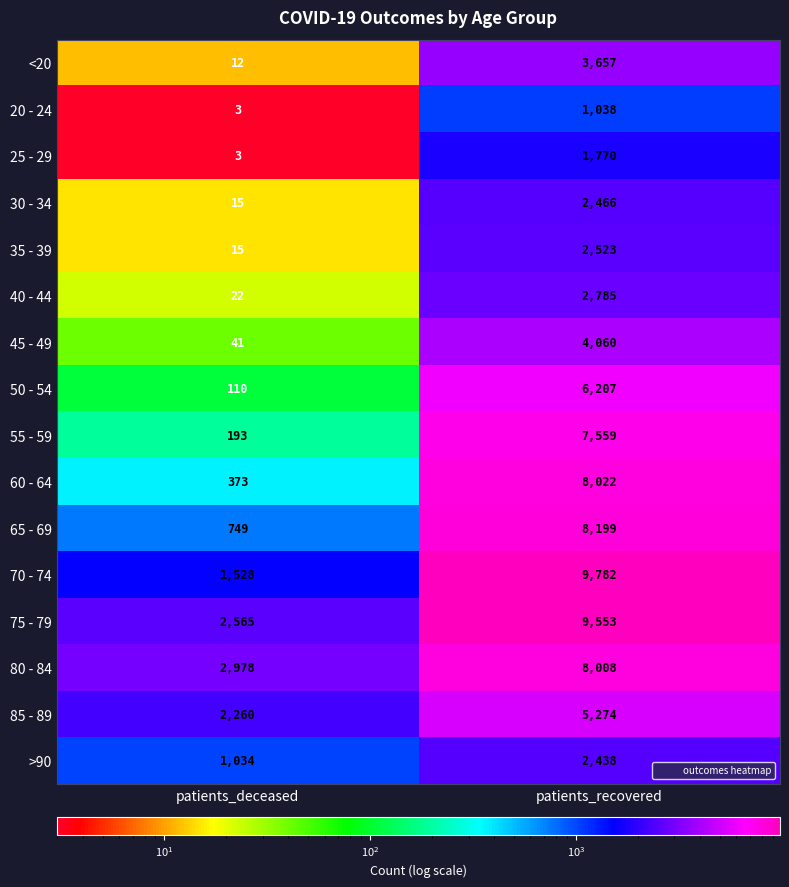

The value of 20 - 24 at patients_recovered is 238. True or false?

False